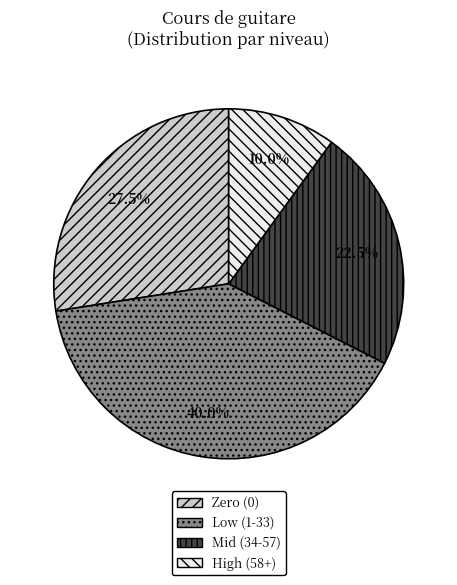

Which category has the smallest portion of the pie?

High (58+)